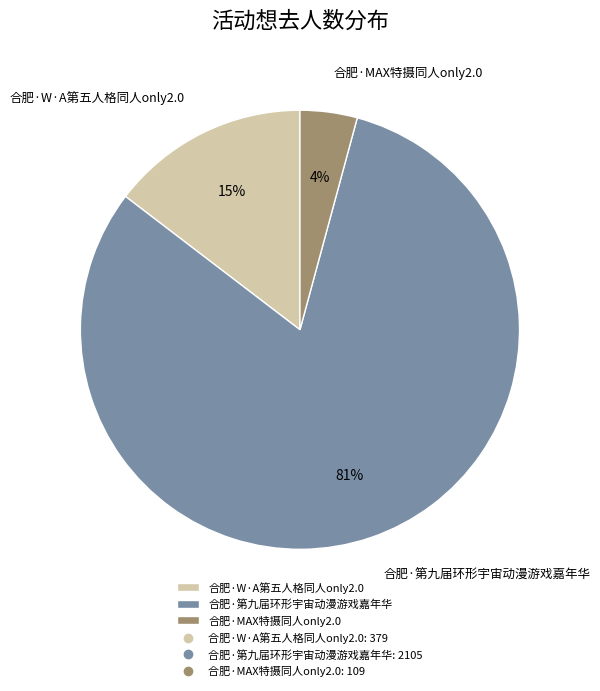

Which slice is the largest?

合肥·第九届环形宇宙动漫游戏嘉年华